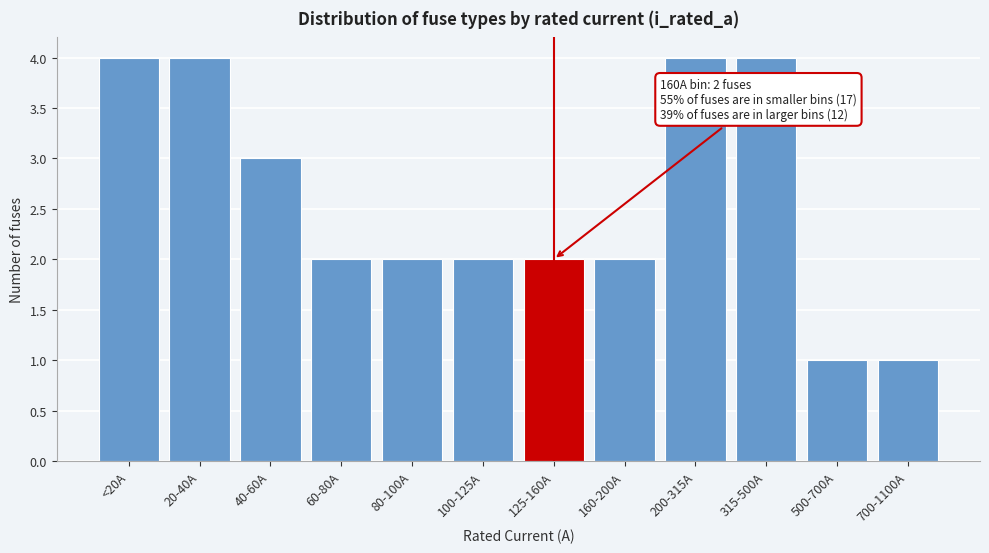

Reading left to right, extract all data points from this chart.

4	4	3	2	2	2	2	2	4	4	1	1